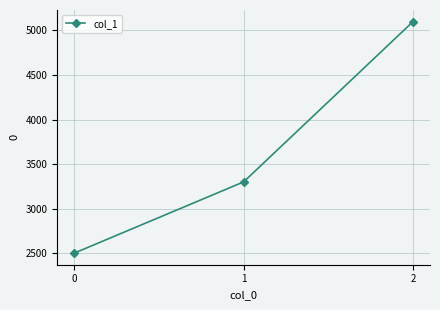

Reading right to left, what are all the values shown in this chart?

2=5100	1=3300	0=2500